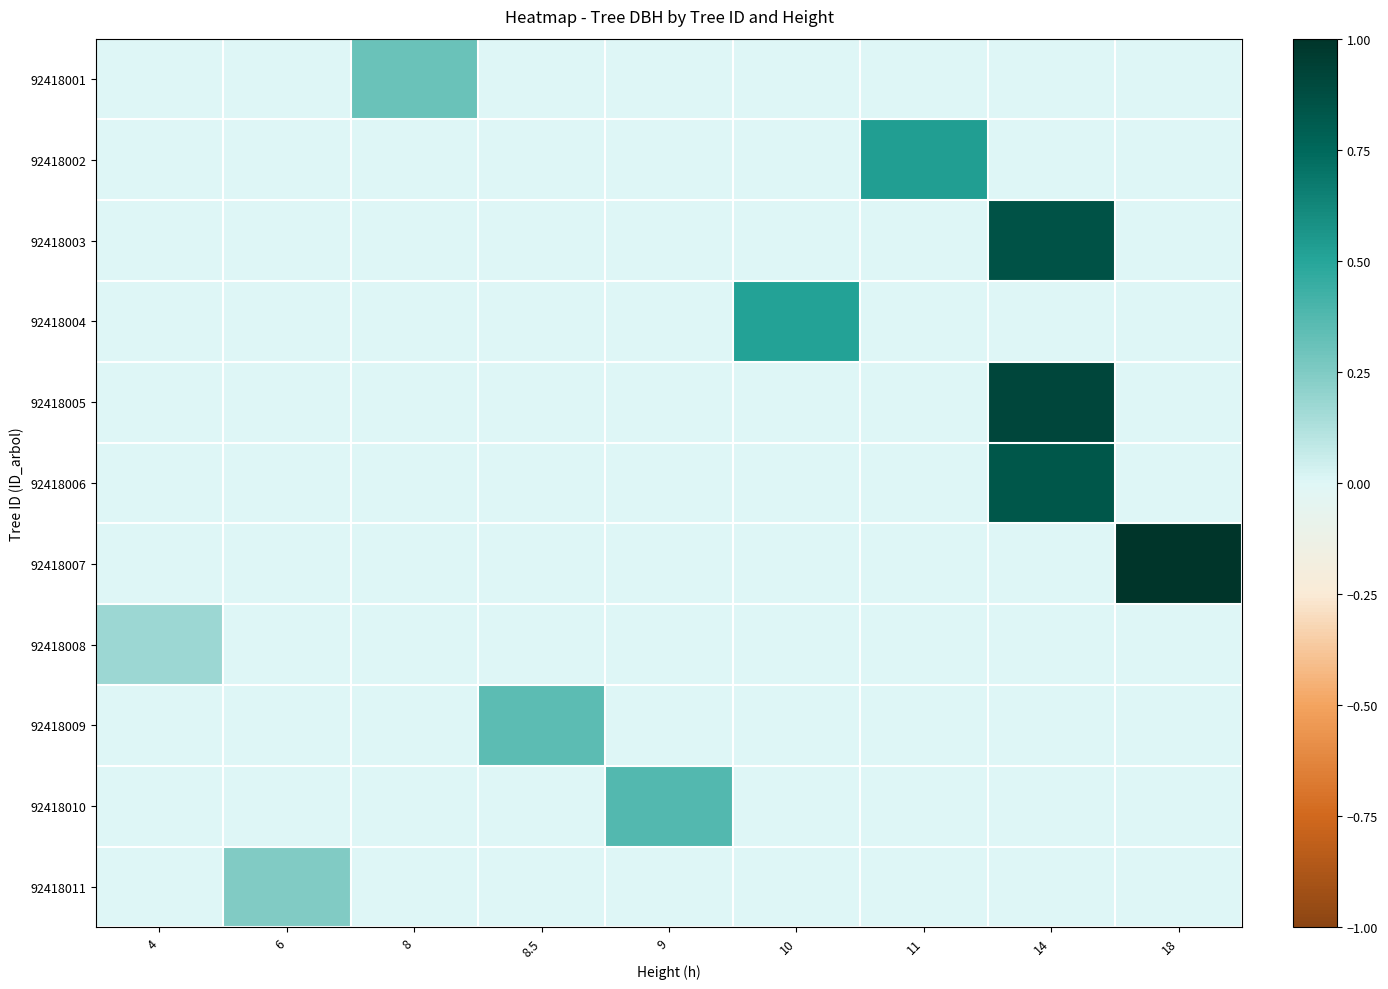

Which series has the largest total across all categories?

92418007